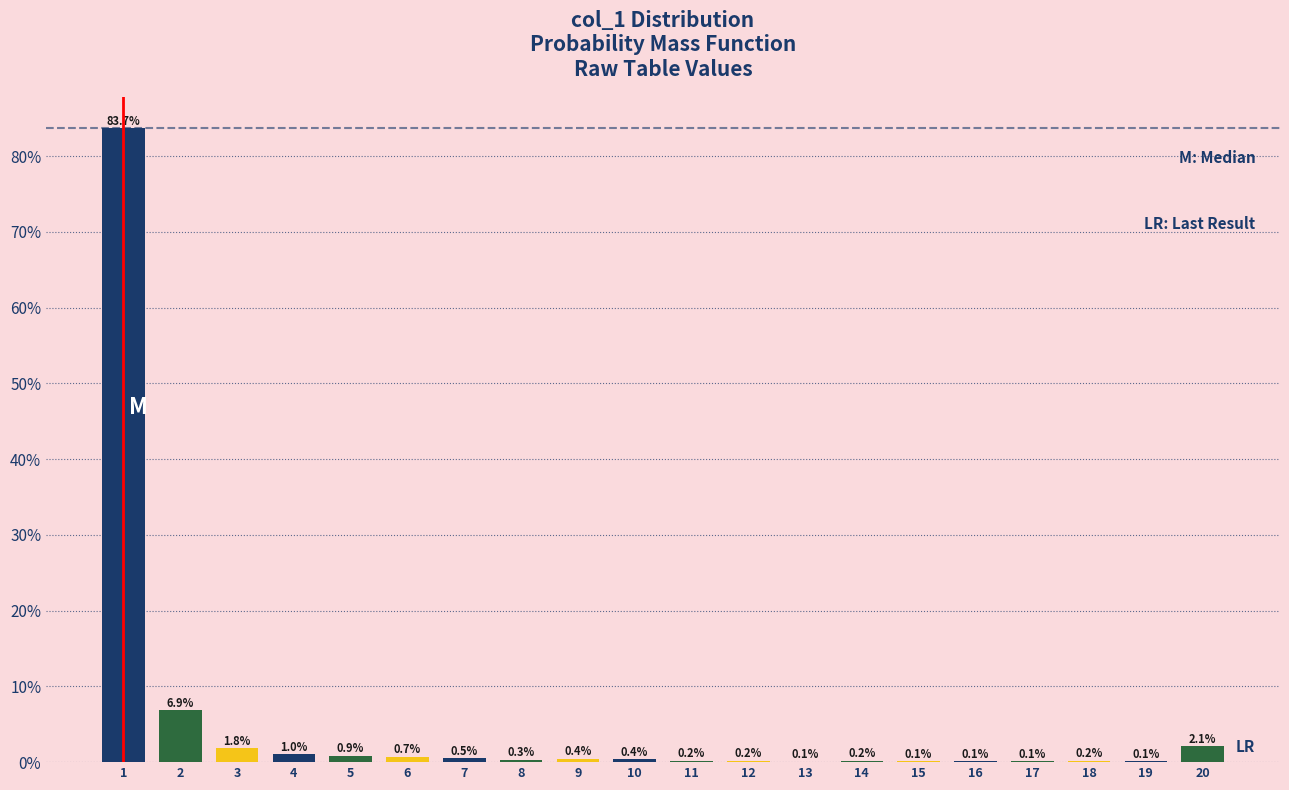

Reading left to right, list all the values displayed in this chart.

1=83.7	2=6.9	3=1.8	4=1.0	5=0.9	6=0.7	7=0.5	8=0.3	9=0.4	10=0.4	11=0.2	12=0.2	13=0.1	14=0.2	15=0.1	16=0.1	17=0.1	18=0.2	19=0.1	20=2.1